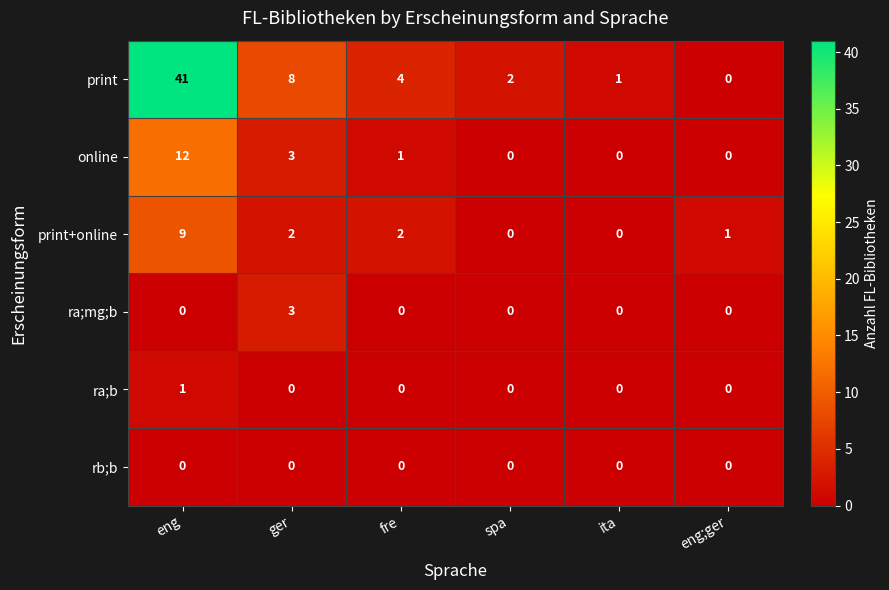

List the series in order of their peak value, lowest first.

rb;b, ra;b, ra;mg;b, print+online, online, print